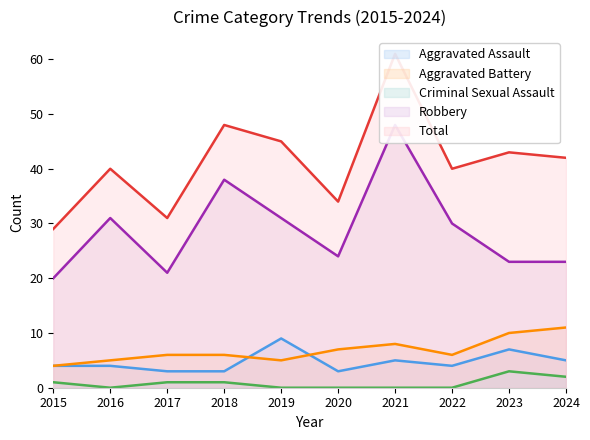

How many categories are shown in the chart?

10